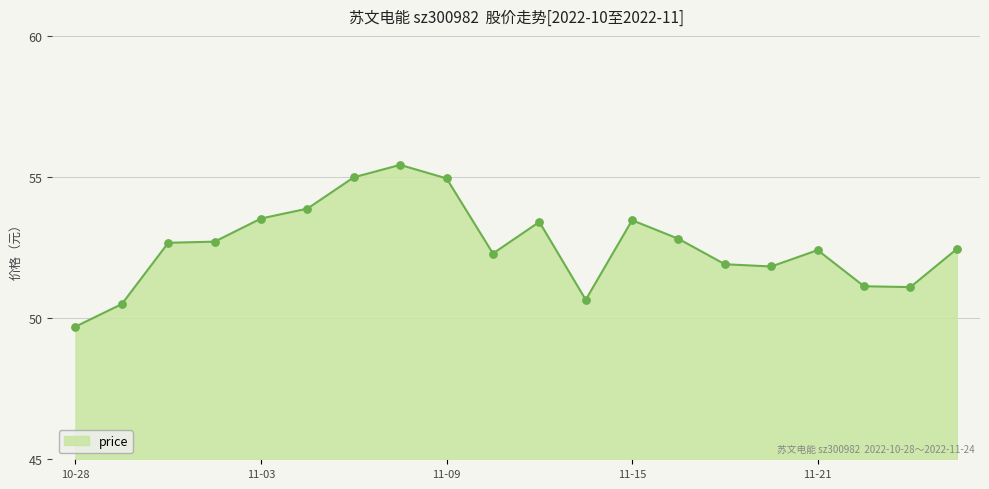

What is the smallest value displayed?

49.7